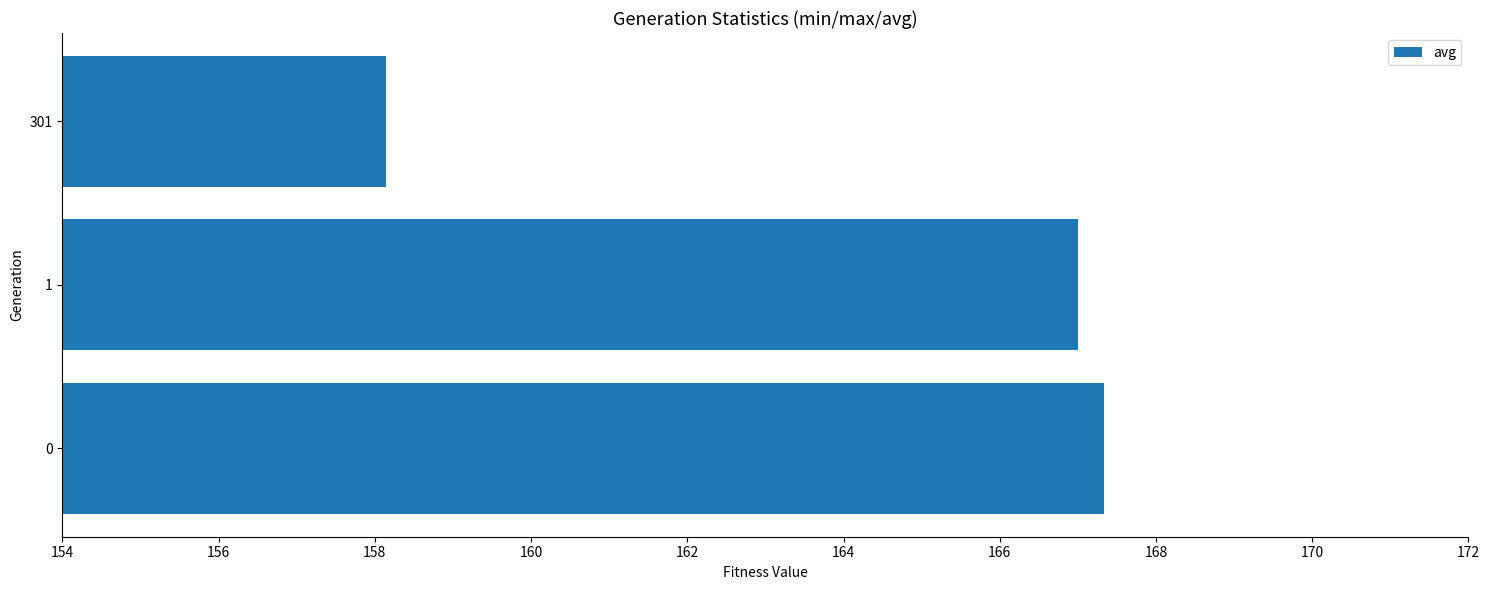

Reading bottom to top, list all the values displayed in this chart.

0=167.3	1=167.0	301=158.1